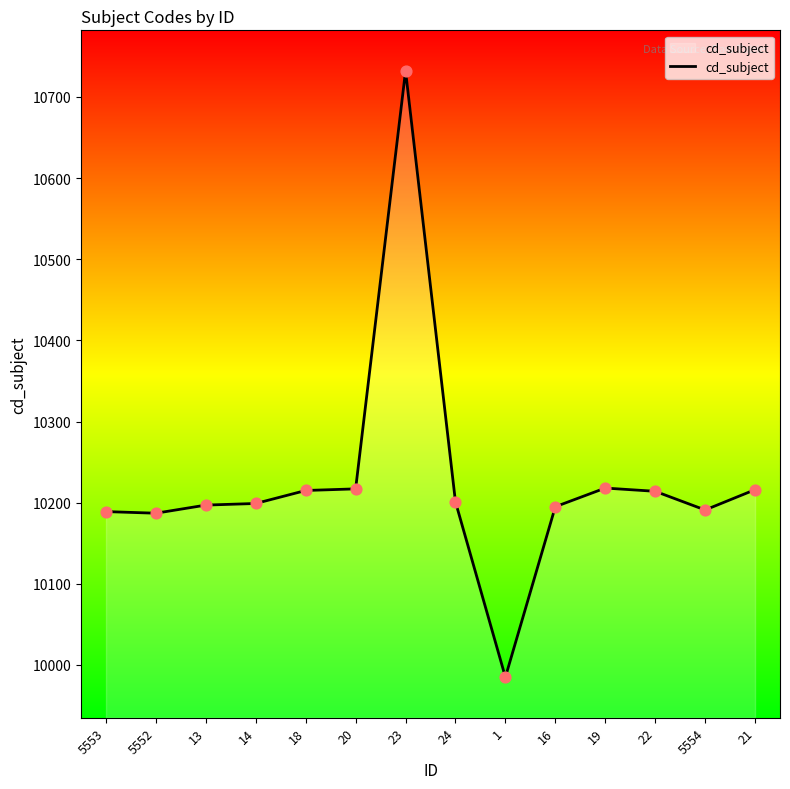

What is the ratio of the value at 5554 to the value at 21?

1.0